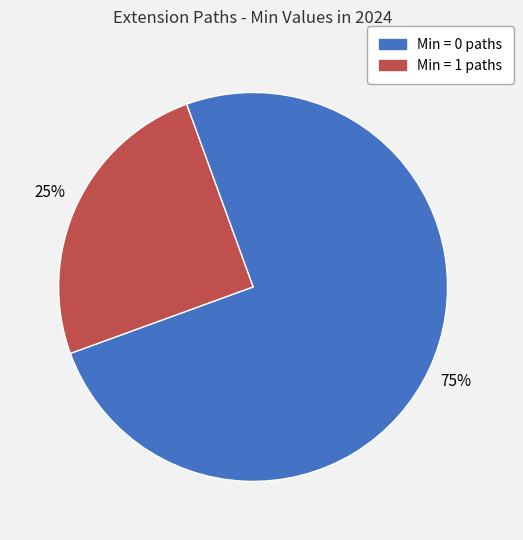

To the nearest percent, what is the difference between the largest and smallest slice percentages?

50%